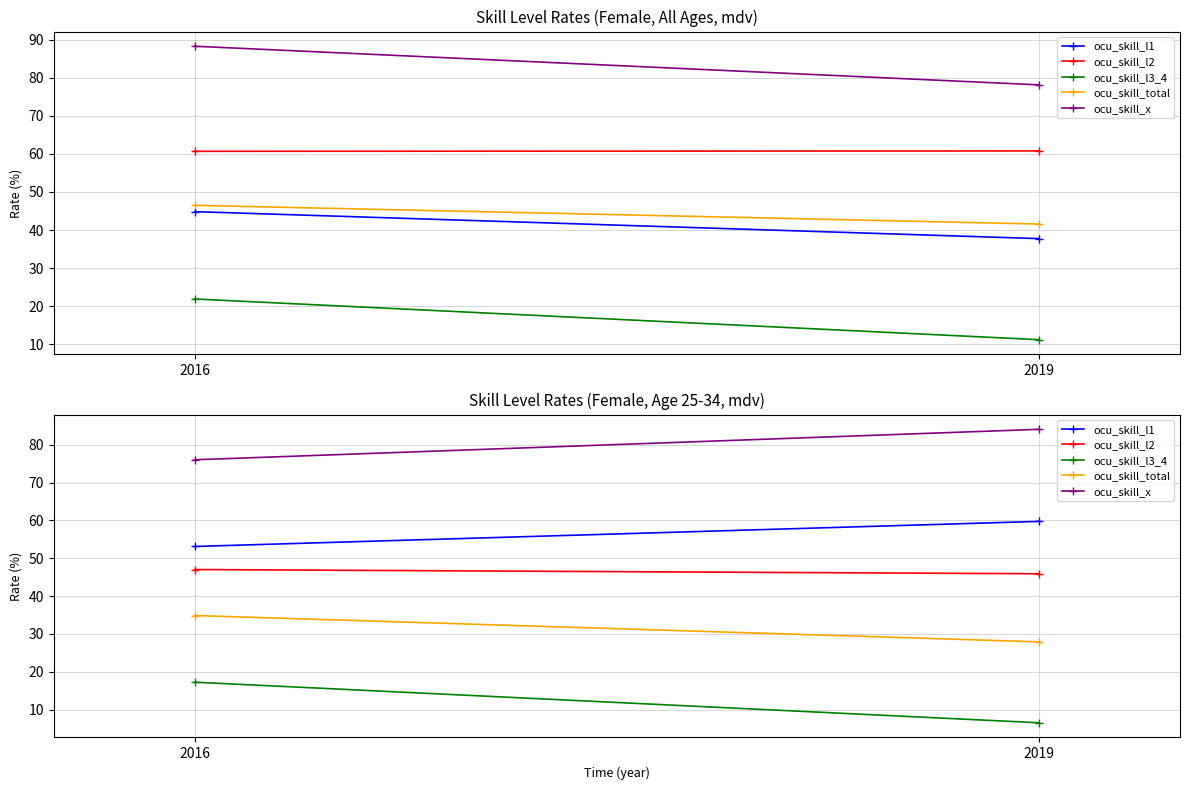

What is the difference between the highest and lowest values at 2019?

77.6